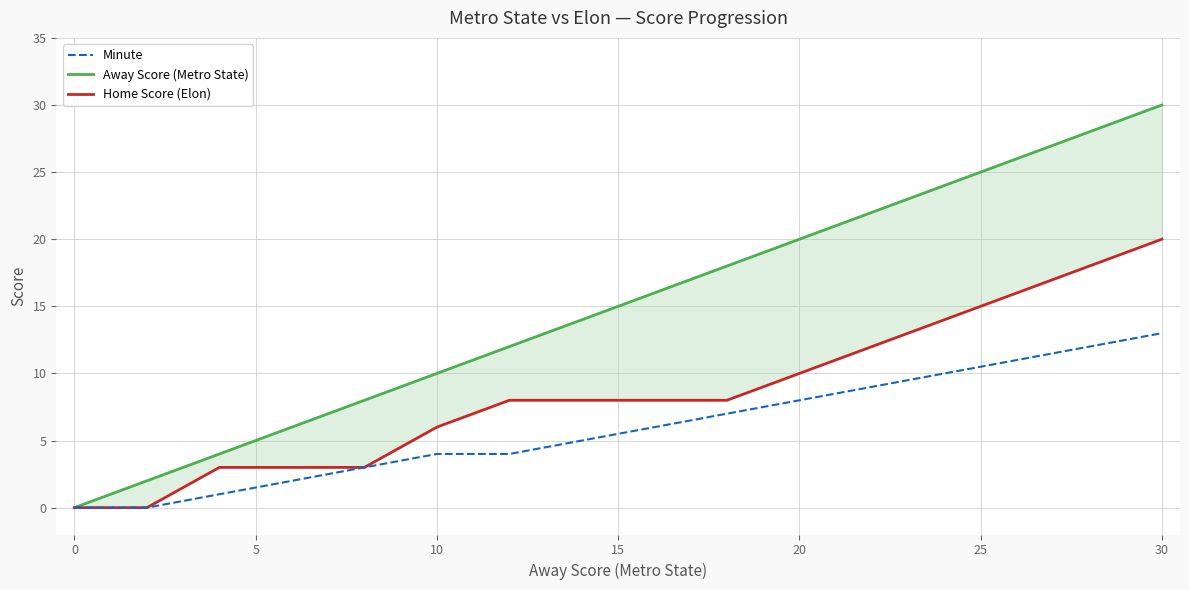

Which category has the highest value in the Minute series?

30